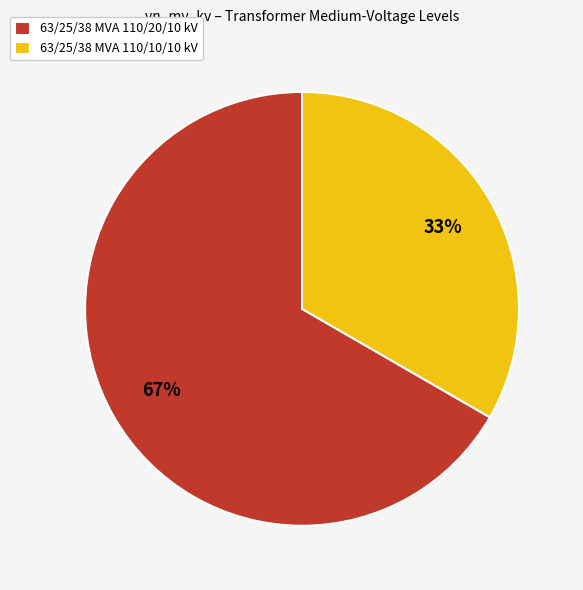

To the nearest percent, what portion does 63/25/38 MVA 110/10/10 kV represent?

33%